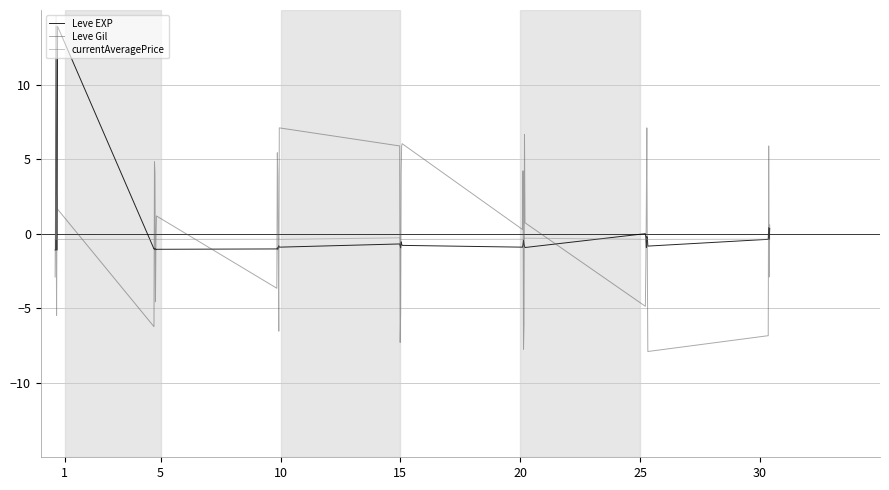

List the series in order of their peak value, lowest first.

Leve Gil, Leve EXP, currentAveragePrice